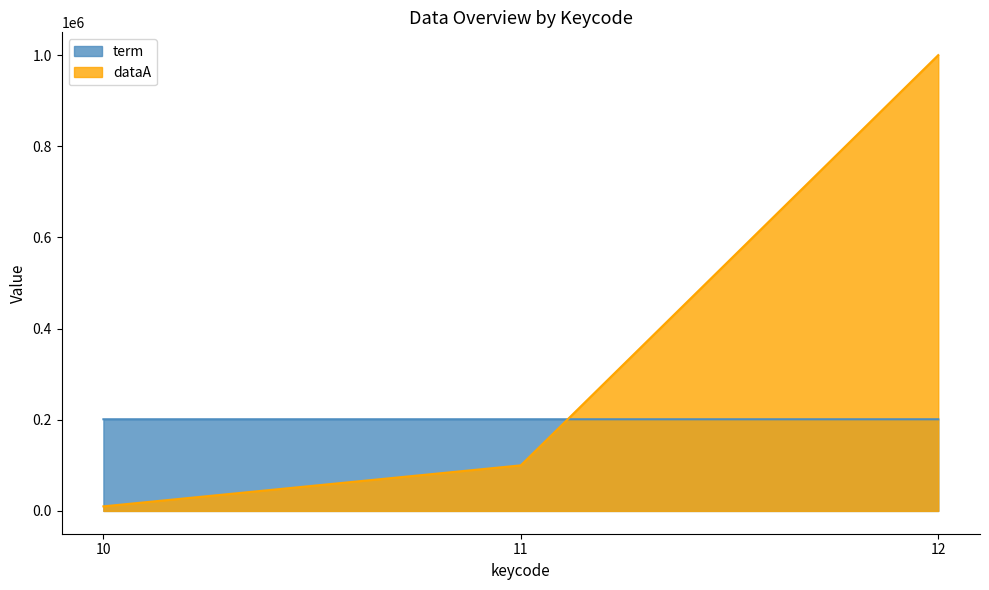

What is the difference between the highest and lowest values at 12?

798894